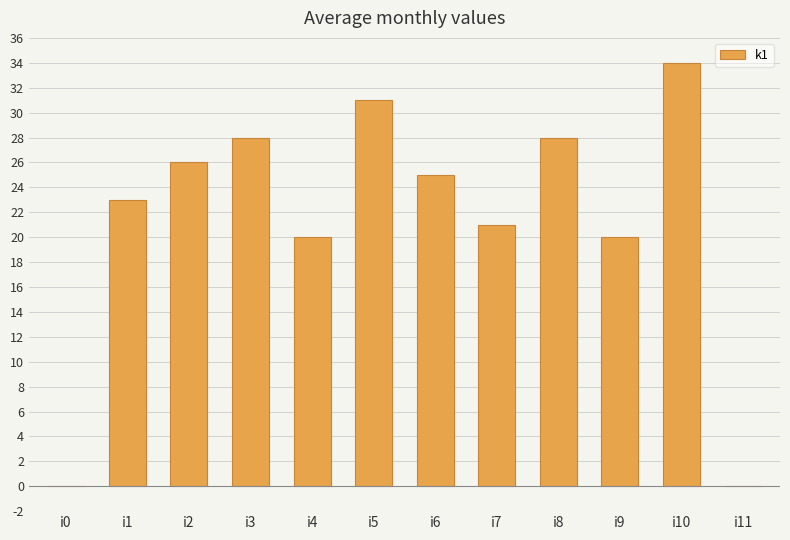

The value at i6 is 25. True or false?

True